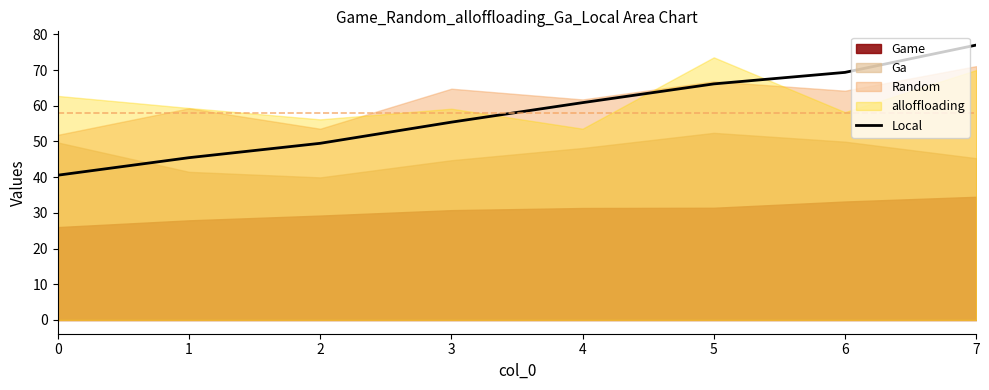

What value does the data have at 7?

77.0